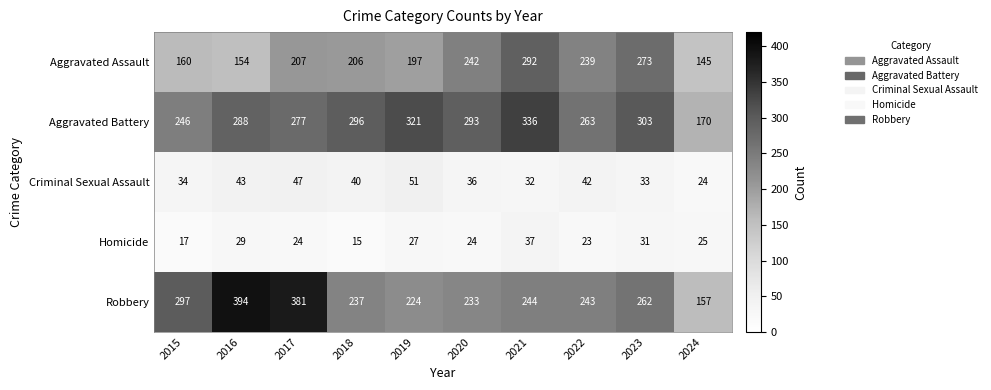

Between 2018 and 2020, which series saw the biggest shift?

Aggravated Assault